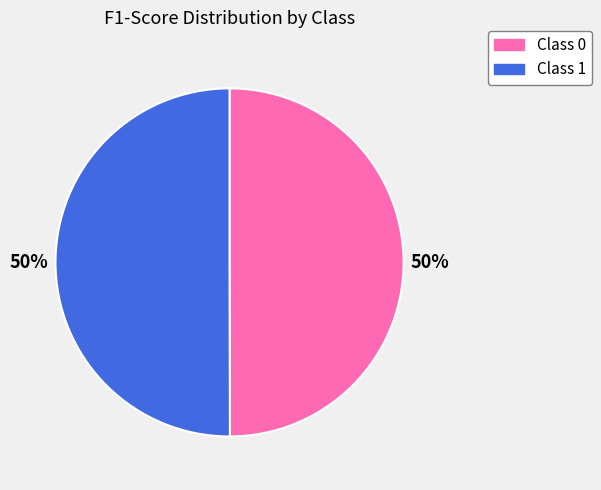

How many slices are in this pie chart?

2